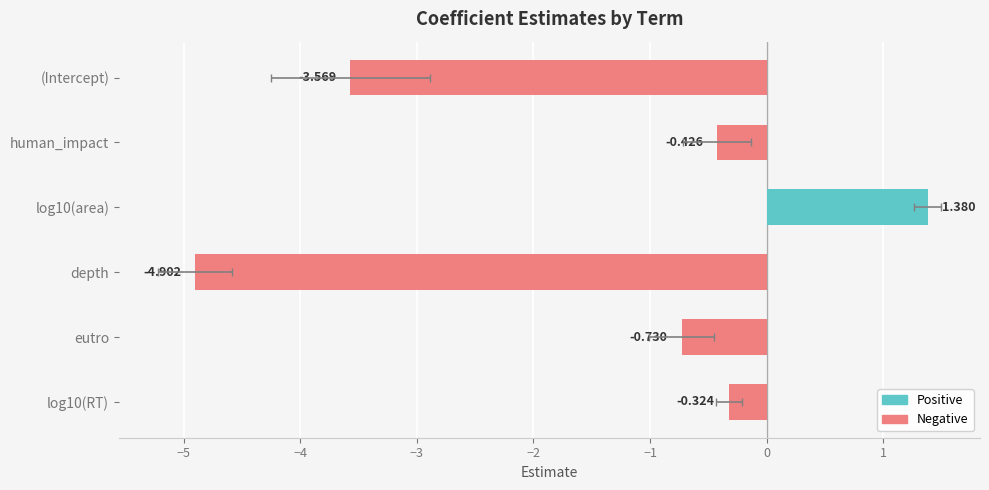

Which has a higher value, eutro or (Intercept)?

eutro